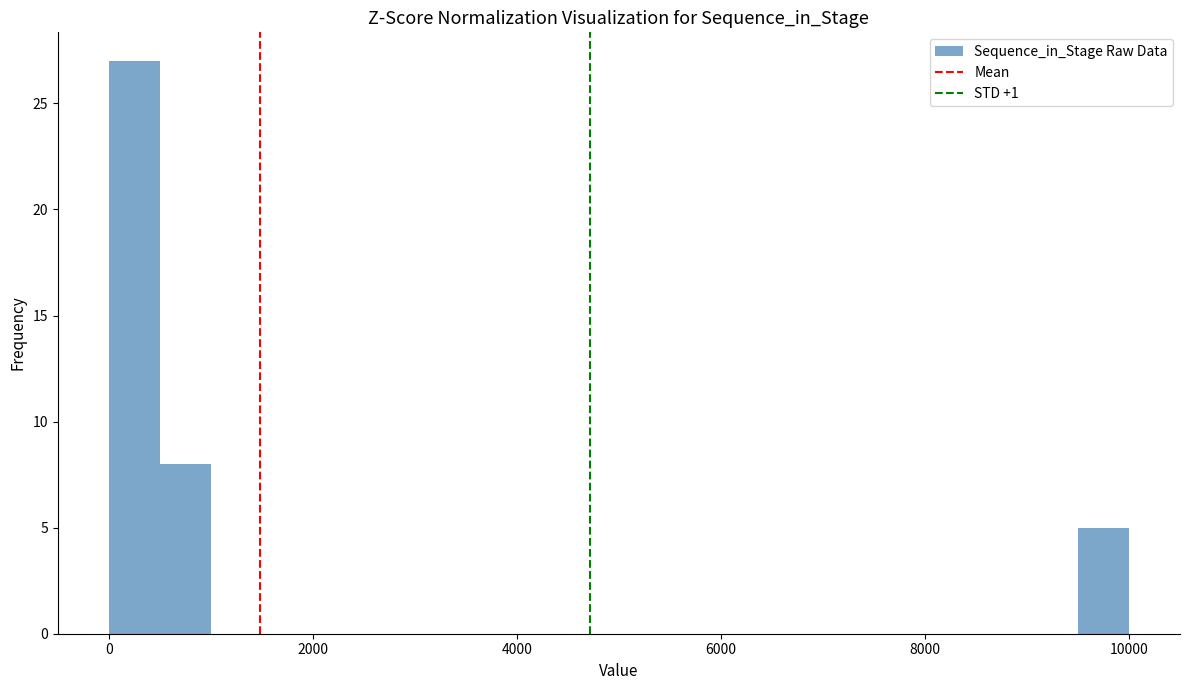

Around what value on the x-axis is the tallest bar? Give the approximate position of its centre, as read against the axis.

200